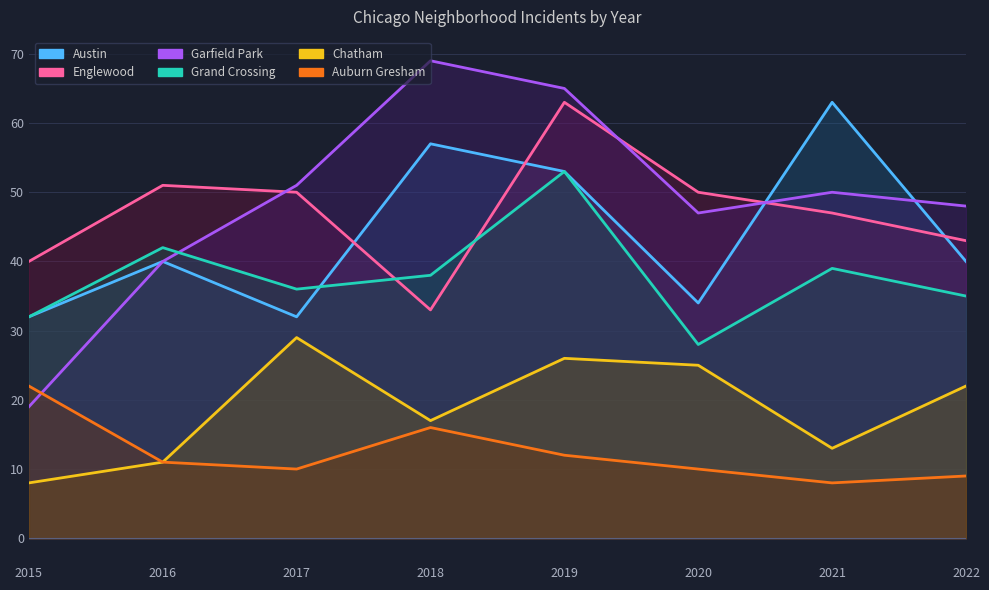

Reading left to right, list all the values displayed in this chart.

Austin: 2015=32	2016=40	2017=32	2018=57	2019=53	2020=34	2021=63	2022=40
Englewood: 2015=40	2016=51	2017=50	2018=33	2019=63	2020=50	2021=47	2022=43
Garfield Park: 2015=19	2016=40	2017=51	2018=69	2019=65	2020=47	2021=50	2022=48
Grand Crossing: 2015=32	2016=42	2017=36	2018=38	2019=53	2020=28	2021=39	2022=35
Chatham: 2015=8	2016=11	2017=29	2018=17	2019=26	2020=25	2021=13	2022=22
Auburn Gresham: 2015=22	2016=11	2017=10	2018=16	2019=12	2020=10	2021=8	2022=9